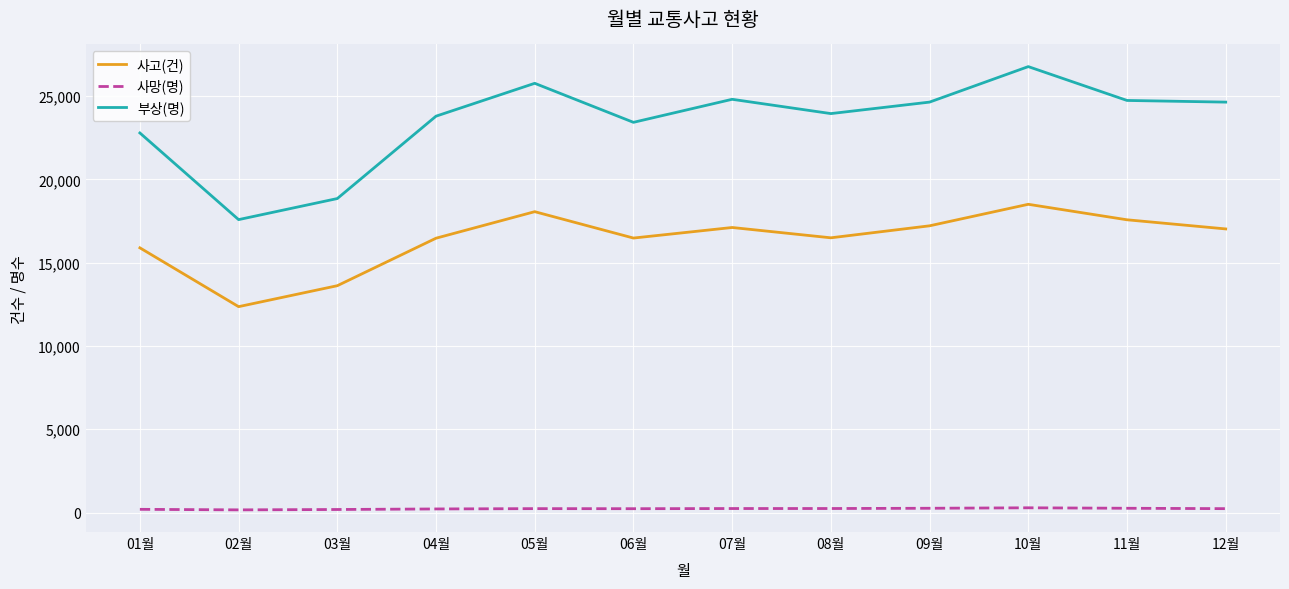

What are all the series names shown in the legend?

사고(건), 사망(명), 부상(명)